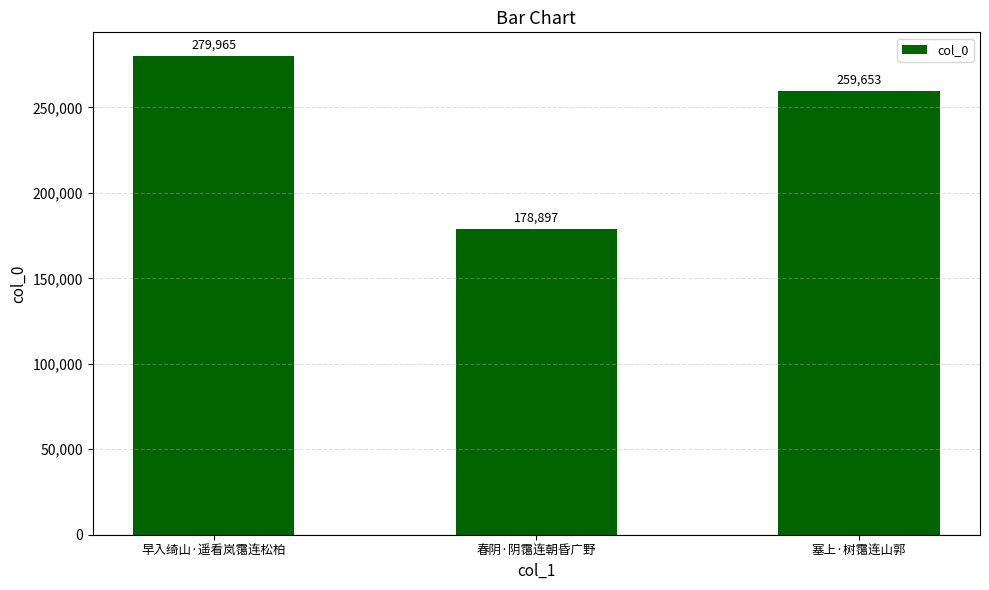

Read the value at 早入绮山·遥看岚霭连松柏, to the nearest 50.

279950